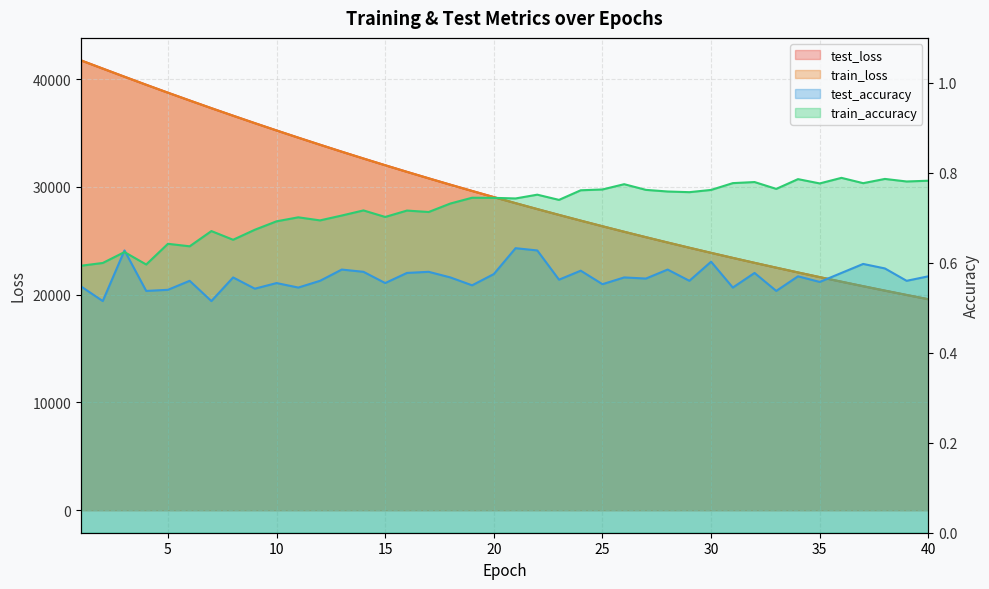

What is the total value across all series at 27?

50677.6